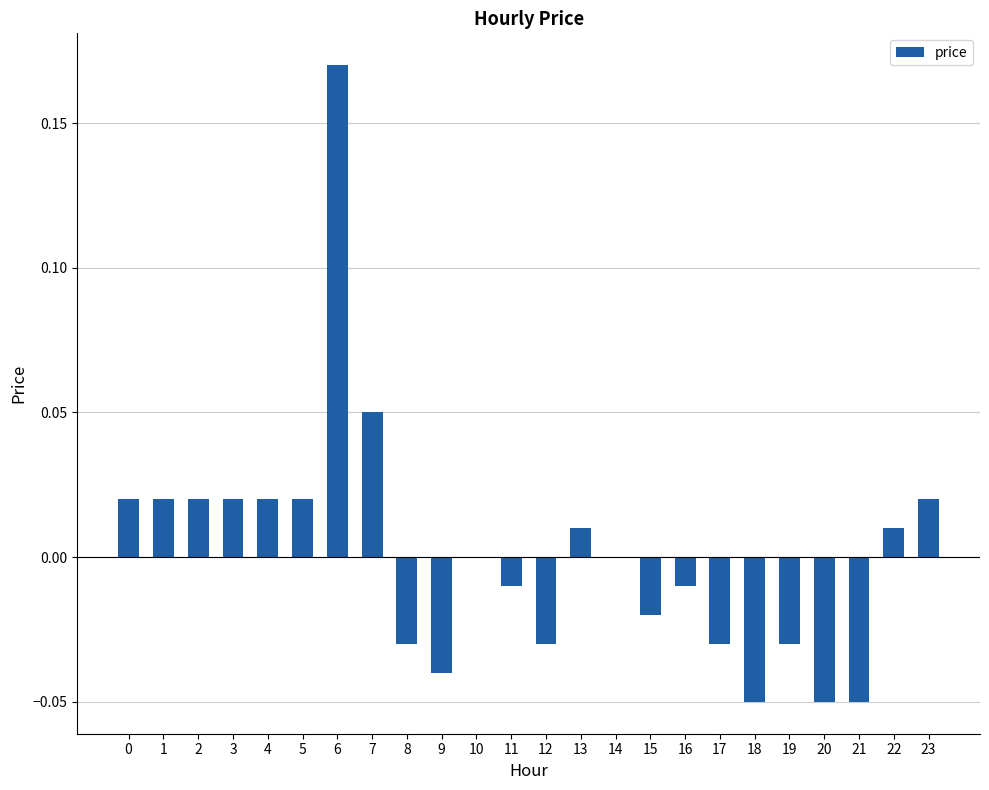

The value at 14 is 0.0. True or false?

True